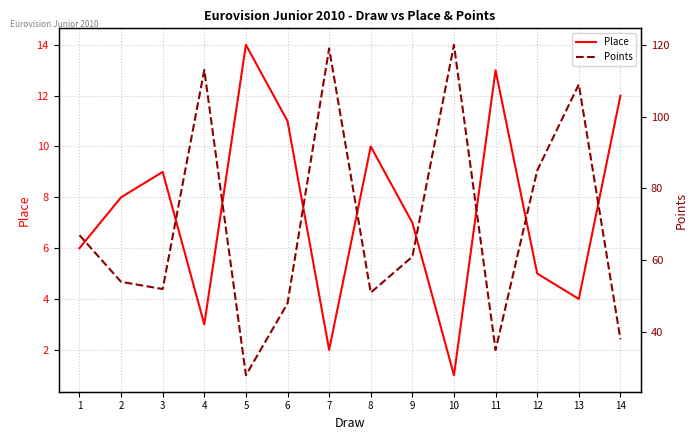

List the labels in order of Place value, largest first.

5, 11, 14, 6, 8, 3, 2, 9, 1, 12, 13, 4, 7, 10